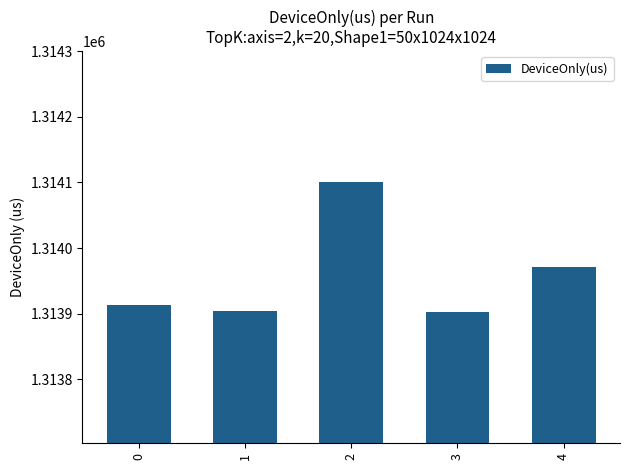

How many series are shown in this chart?

1